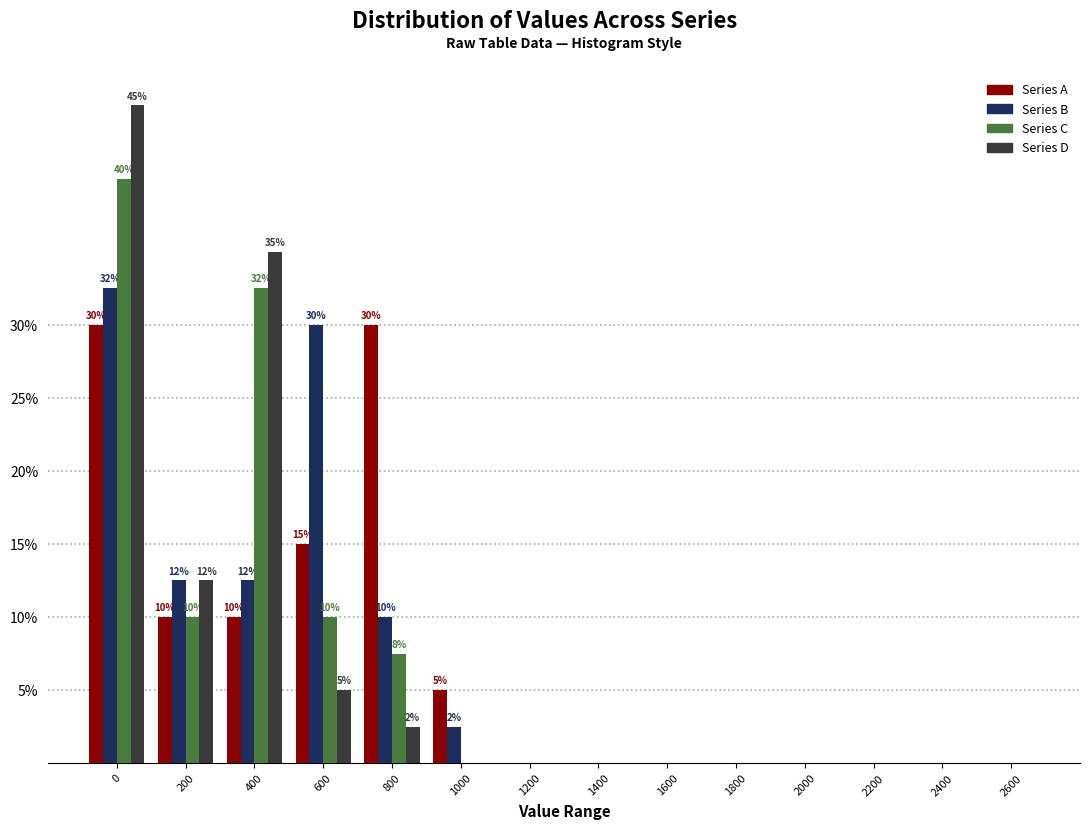

The value of Series A at 1400 is 0.0. True or false?

True